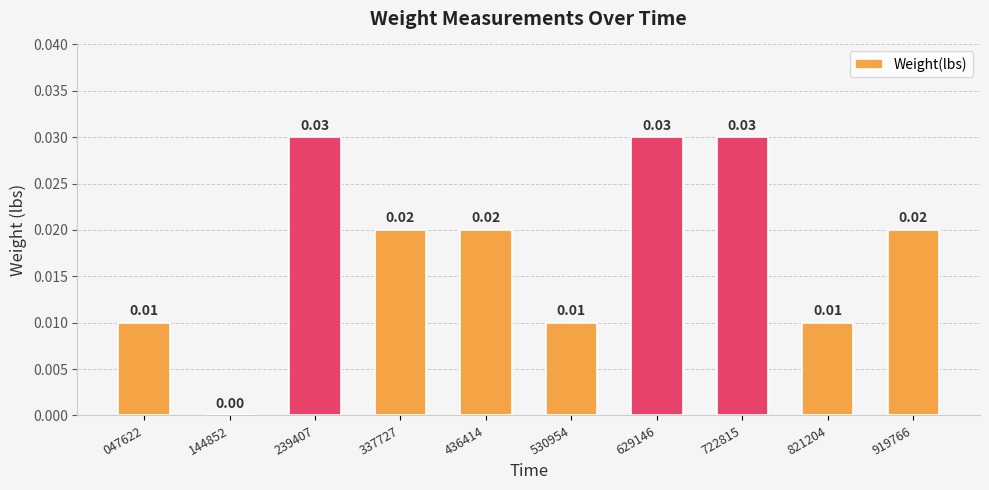

Which has a higher value, 530954 or 436414?

436414